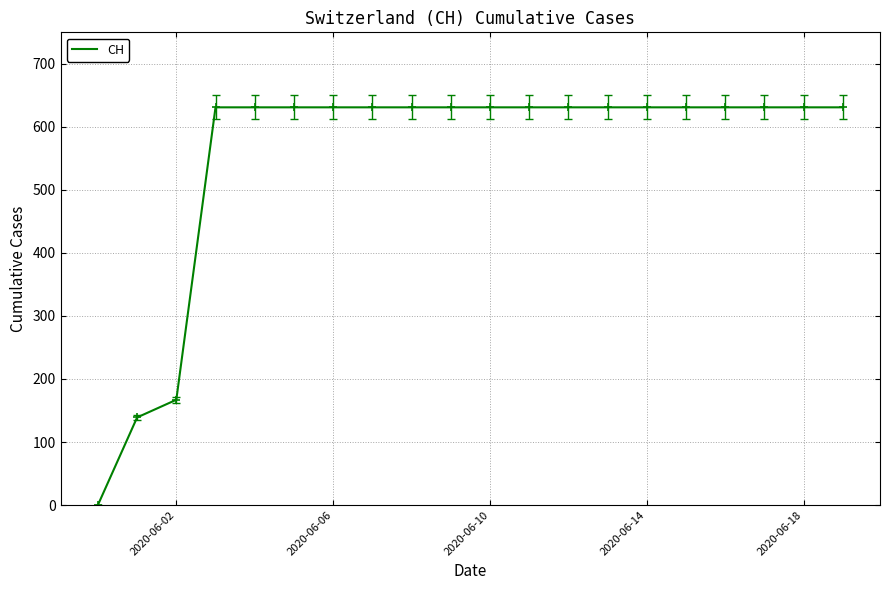

What is the maximum value shown in the chart?

631